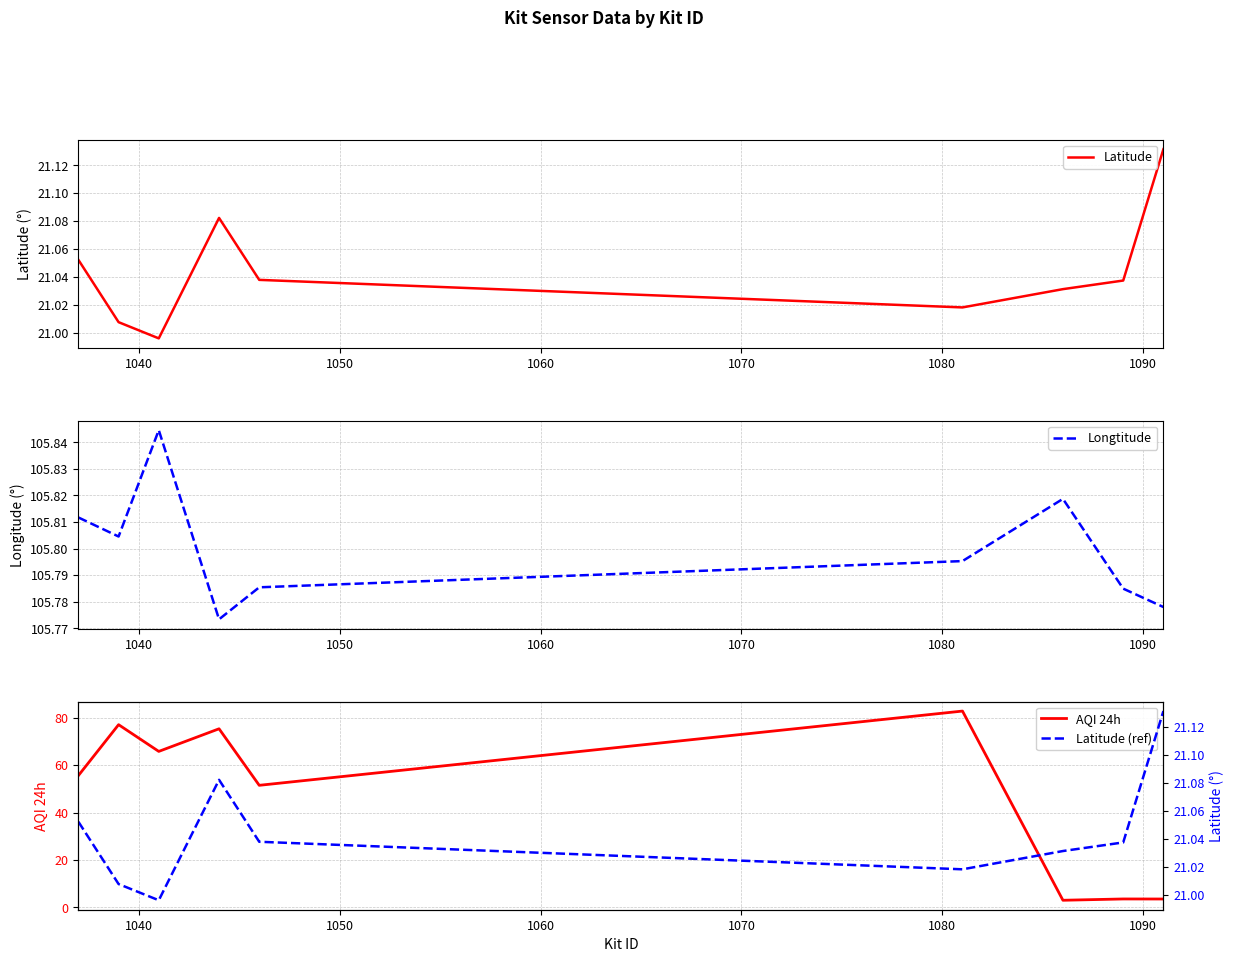

What is the highest value of the AQI 24h series?

82.8